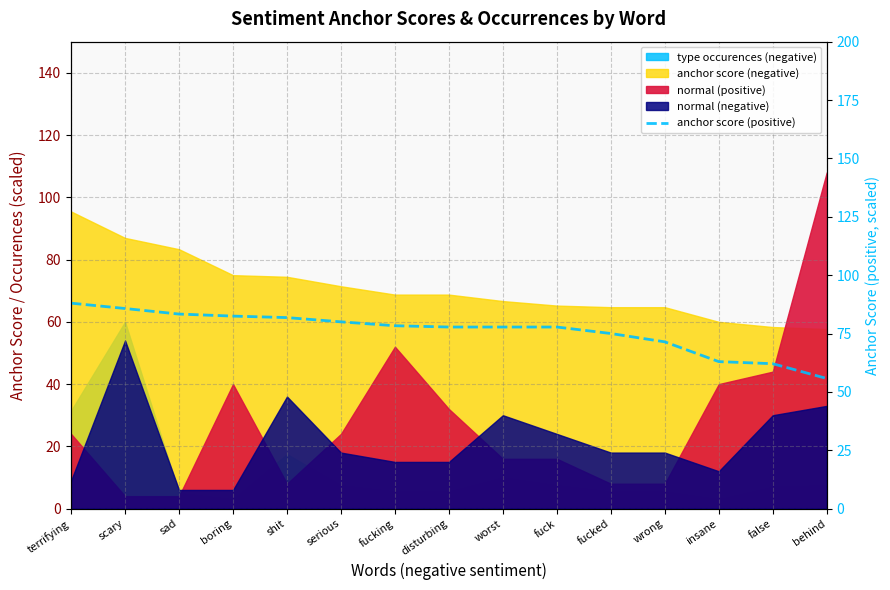

Rank the categories by value from highest to lowest.

terrifying, scary, sad, boring, shit, serious, fucking, disturbing, worst, fuck, fucked, wrong, insane, false, behind